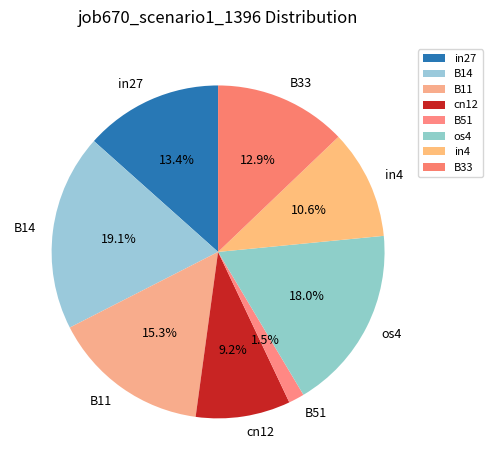

Which slice is the largest?

B14